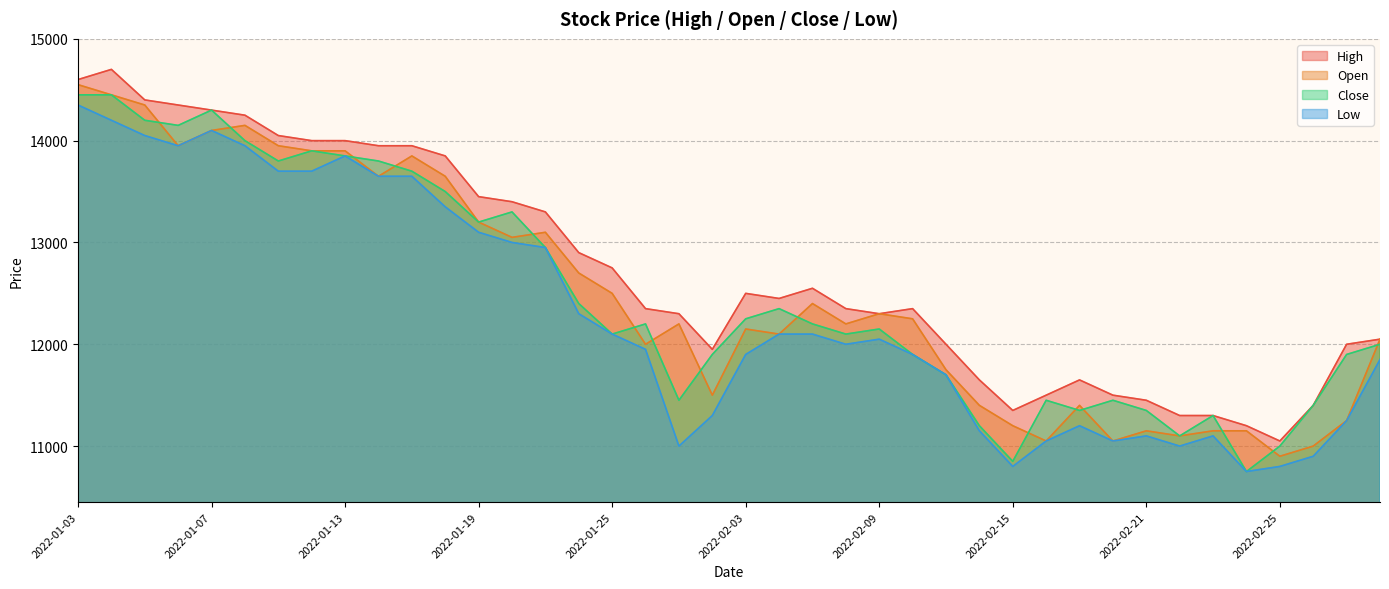

Which series changed the most between 2022-02-14 and 2022-02-24?

High